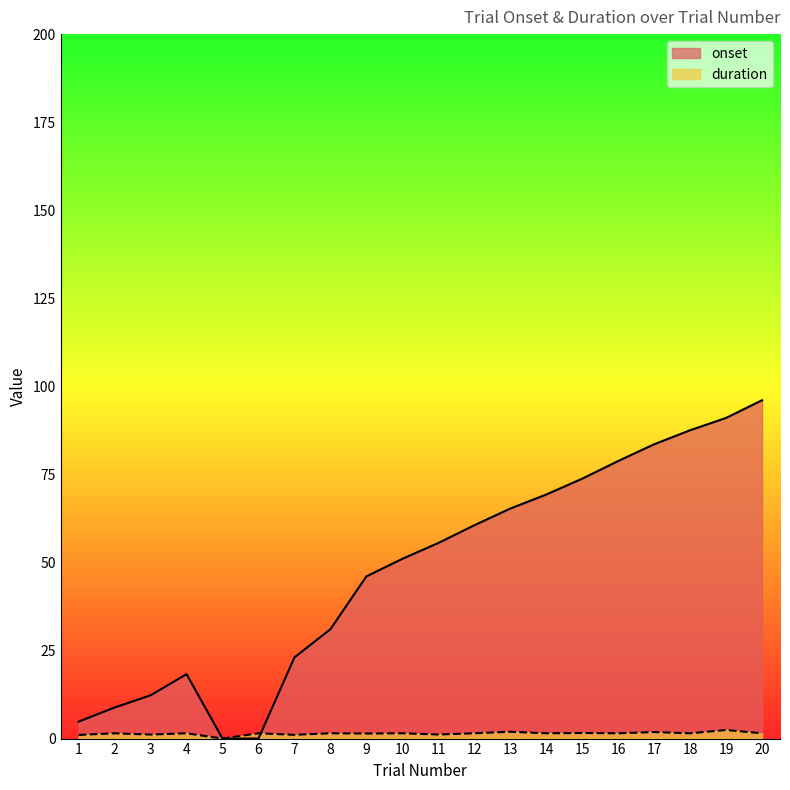

Between which two adjacent categories do duration and onset first intersect?

6 and 7